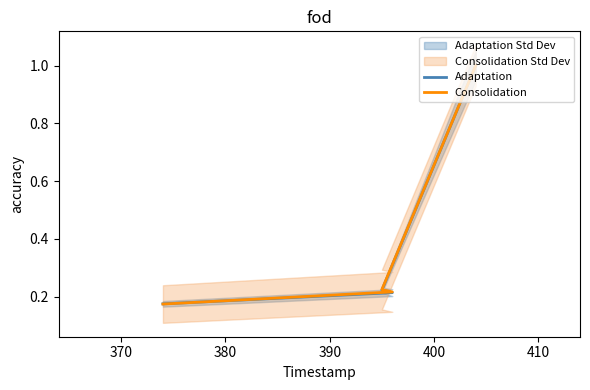

What is the average value of the Consolidation series?

0.4